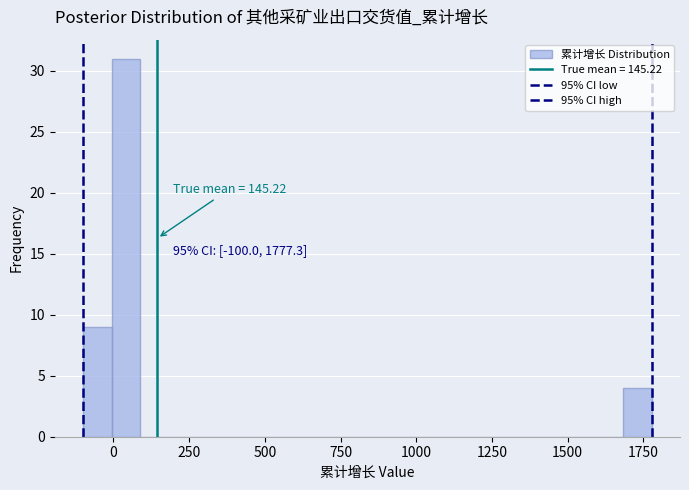

Around what value on the x-axis is the tallest bar? Give the approximate position of its centre, as read against the axis.

50